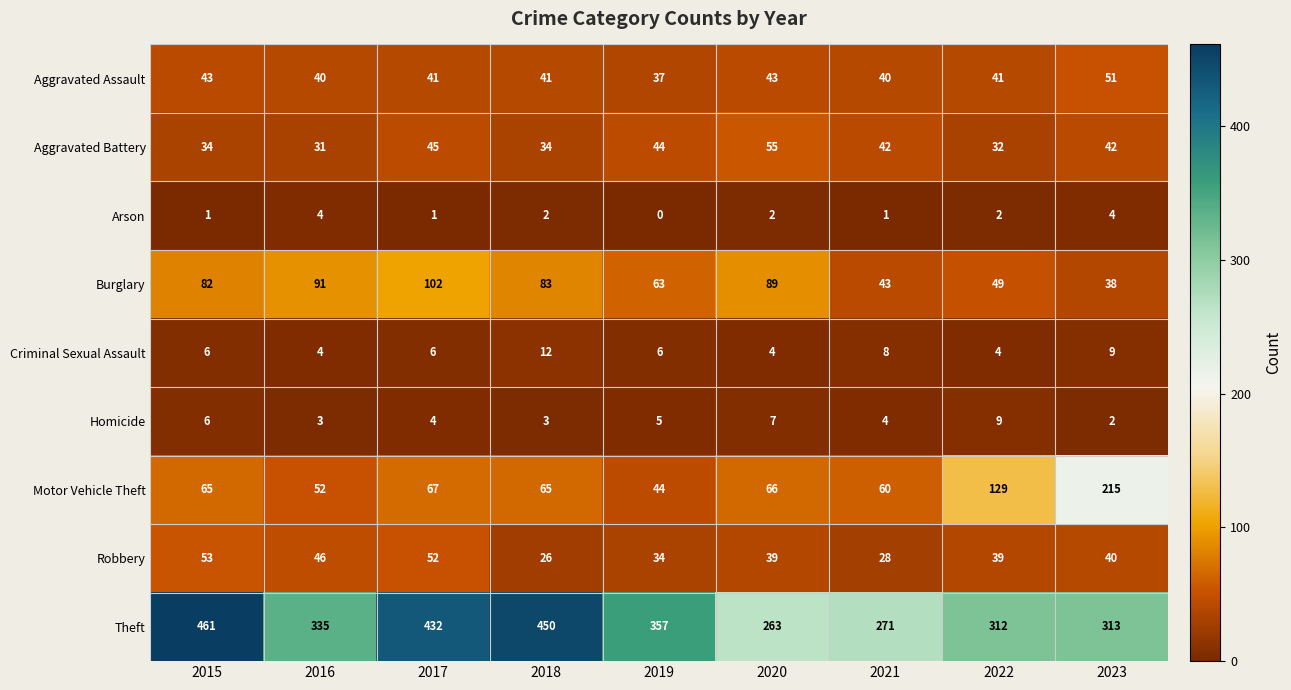

What is the maximum value shown in the chart?

461